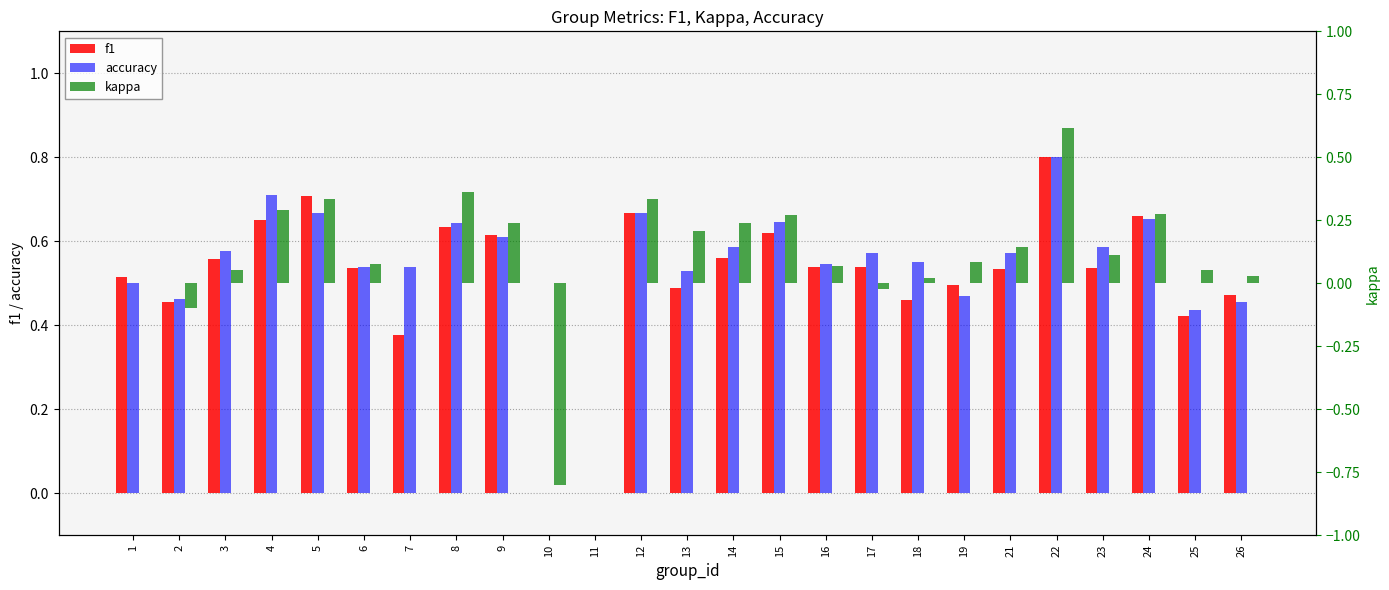

What is the minimum value shown in the chart?

-0.8